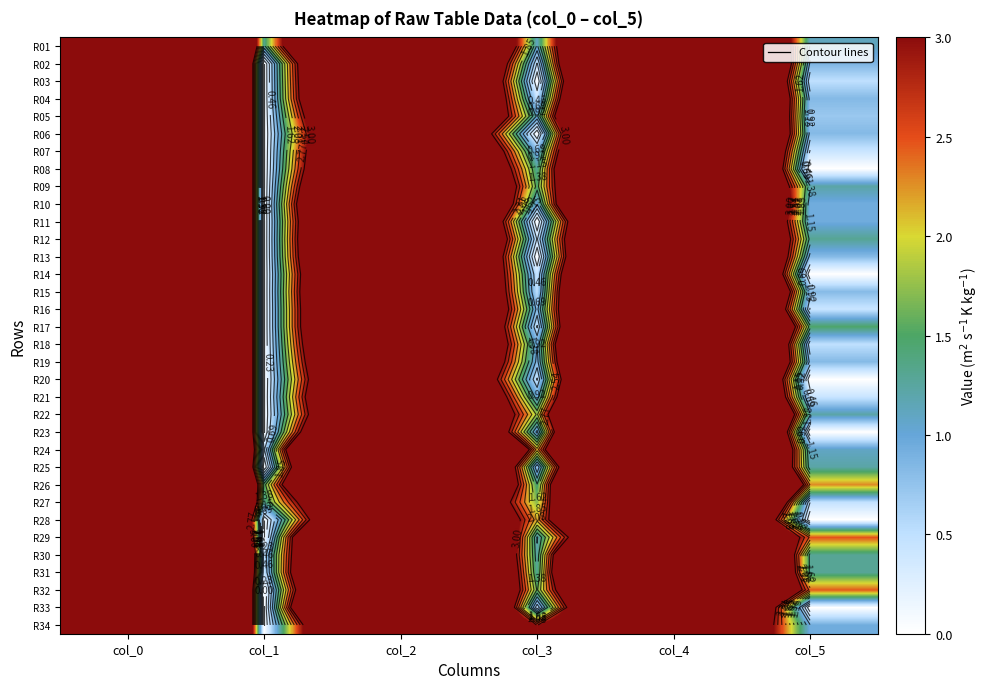

Is it true that R20 equals 0.7 at col_3?

False